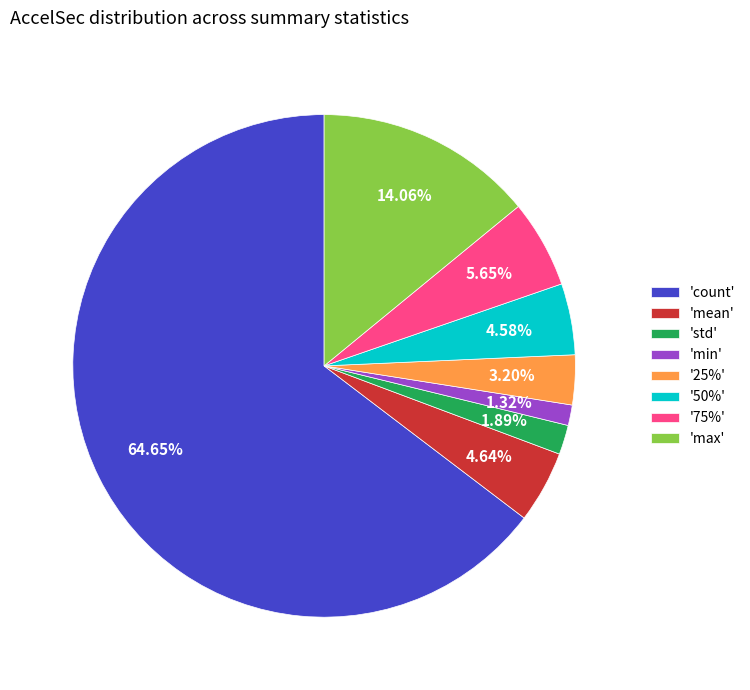

Between 'max' and 'mean', which is larger?

'max'